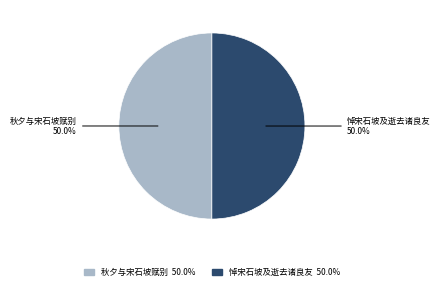

Count the number of slices in the pie.

2